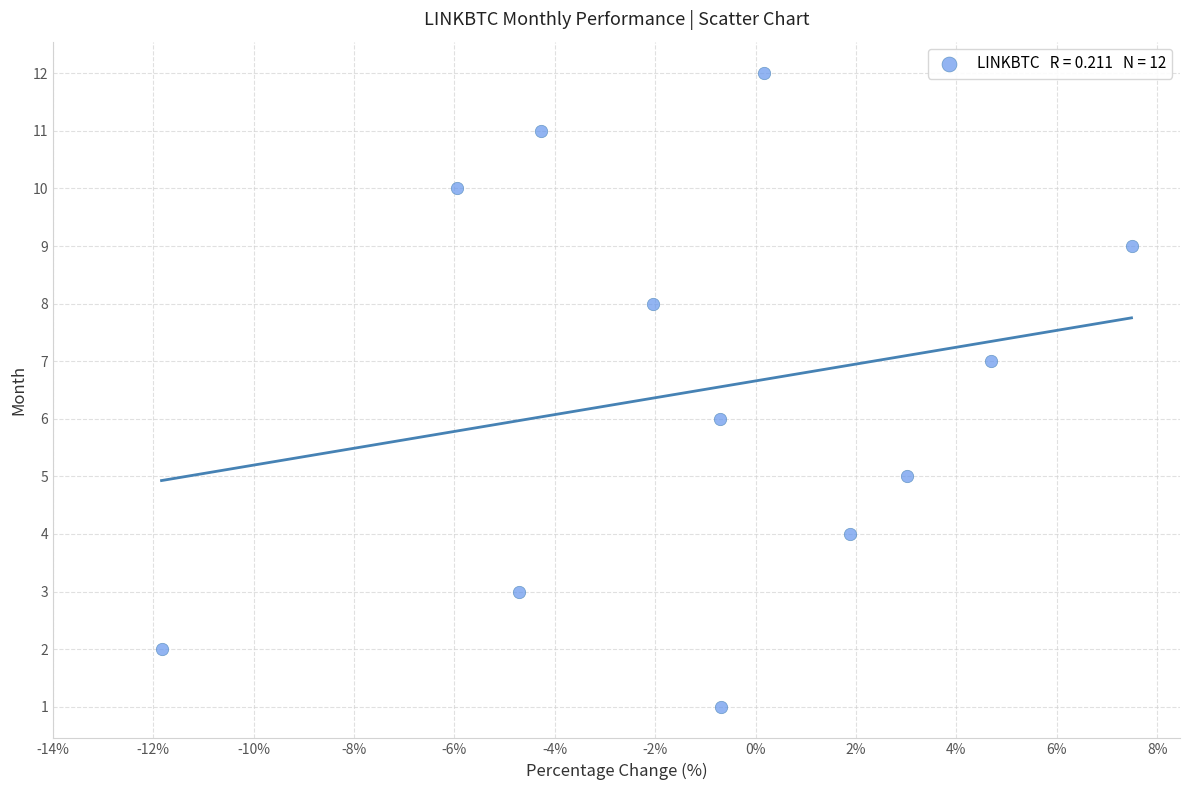

What is the range of Y values (max minus min)?

11